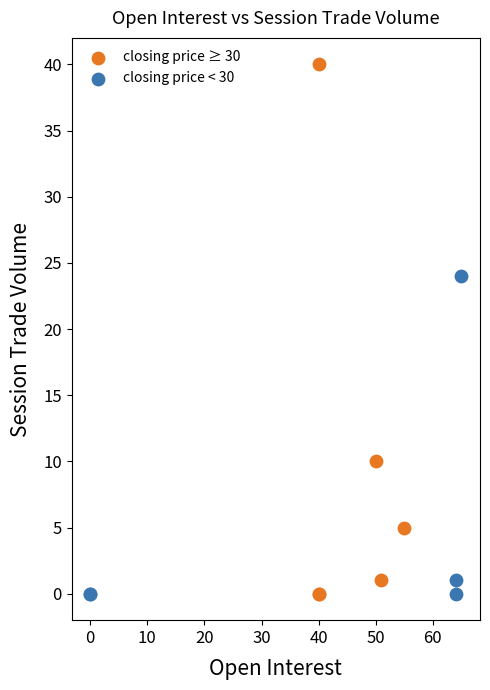

Which series has the largest Y range (max minus min)?

closing price ≥ 30